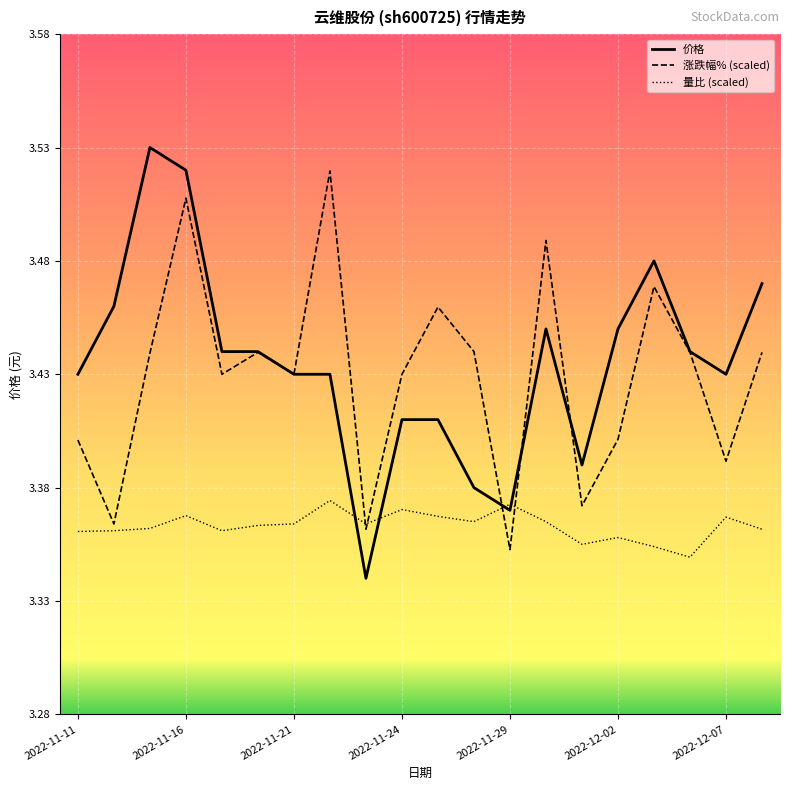

Which series has the widest spread of values?

价格